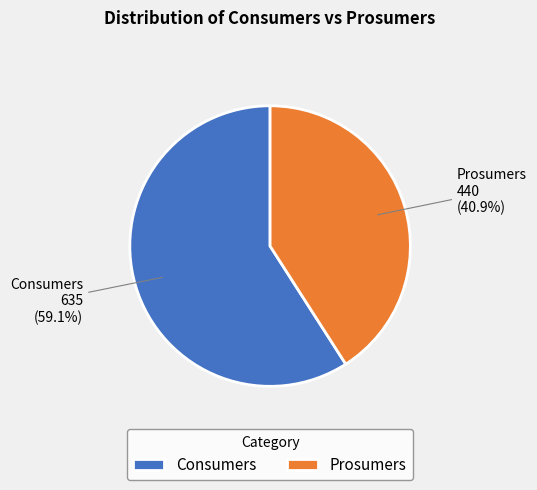

Rank the categories by value from lowest to highest.

Prosumers, Consumers